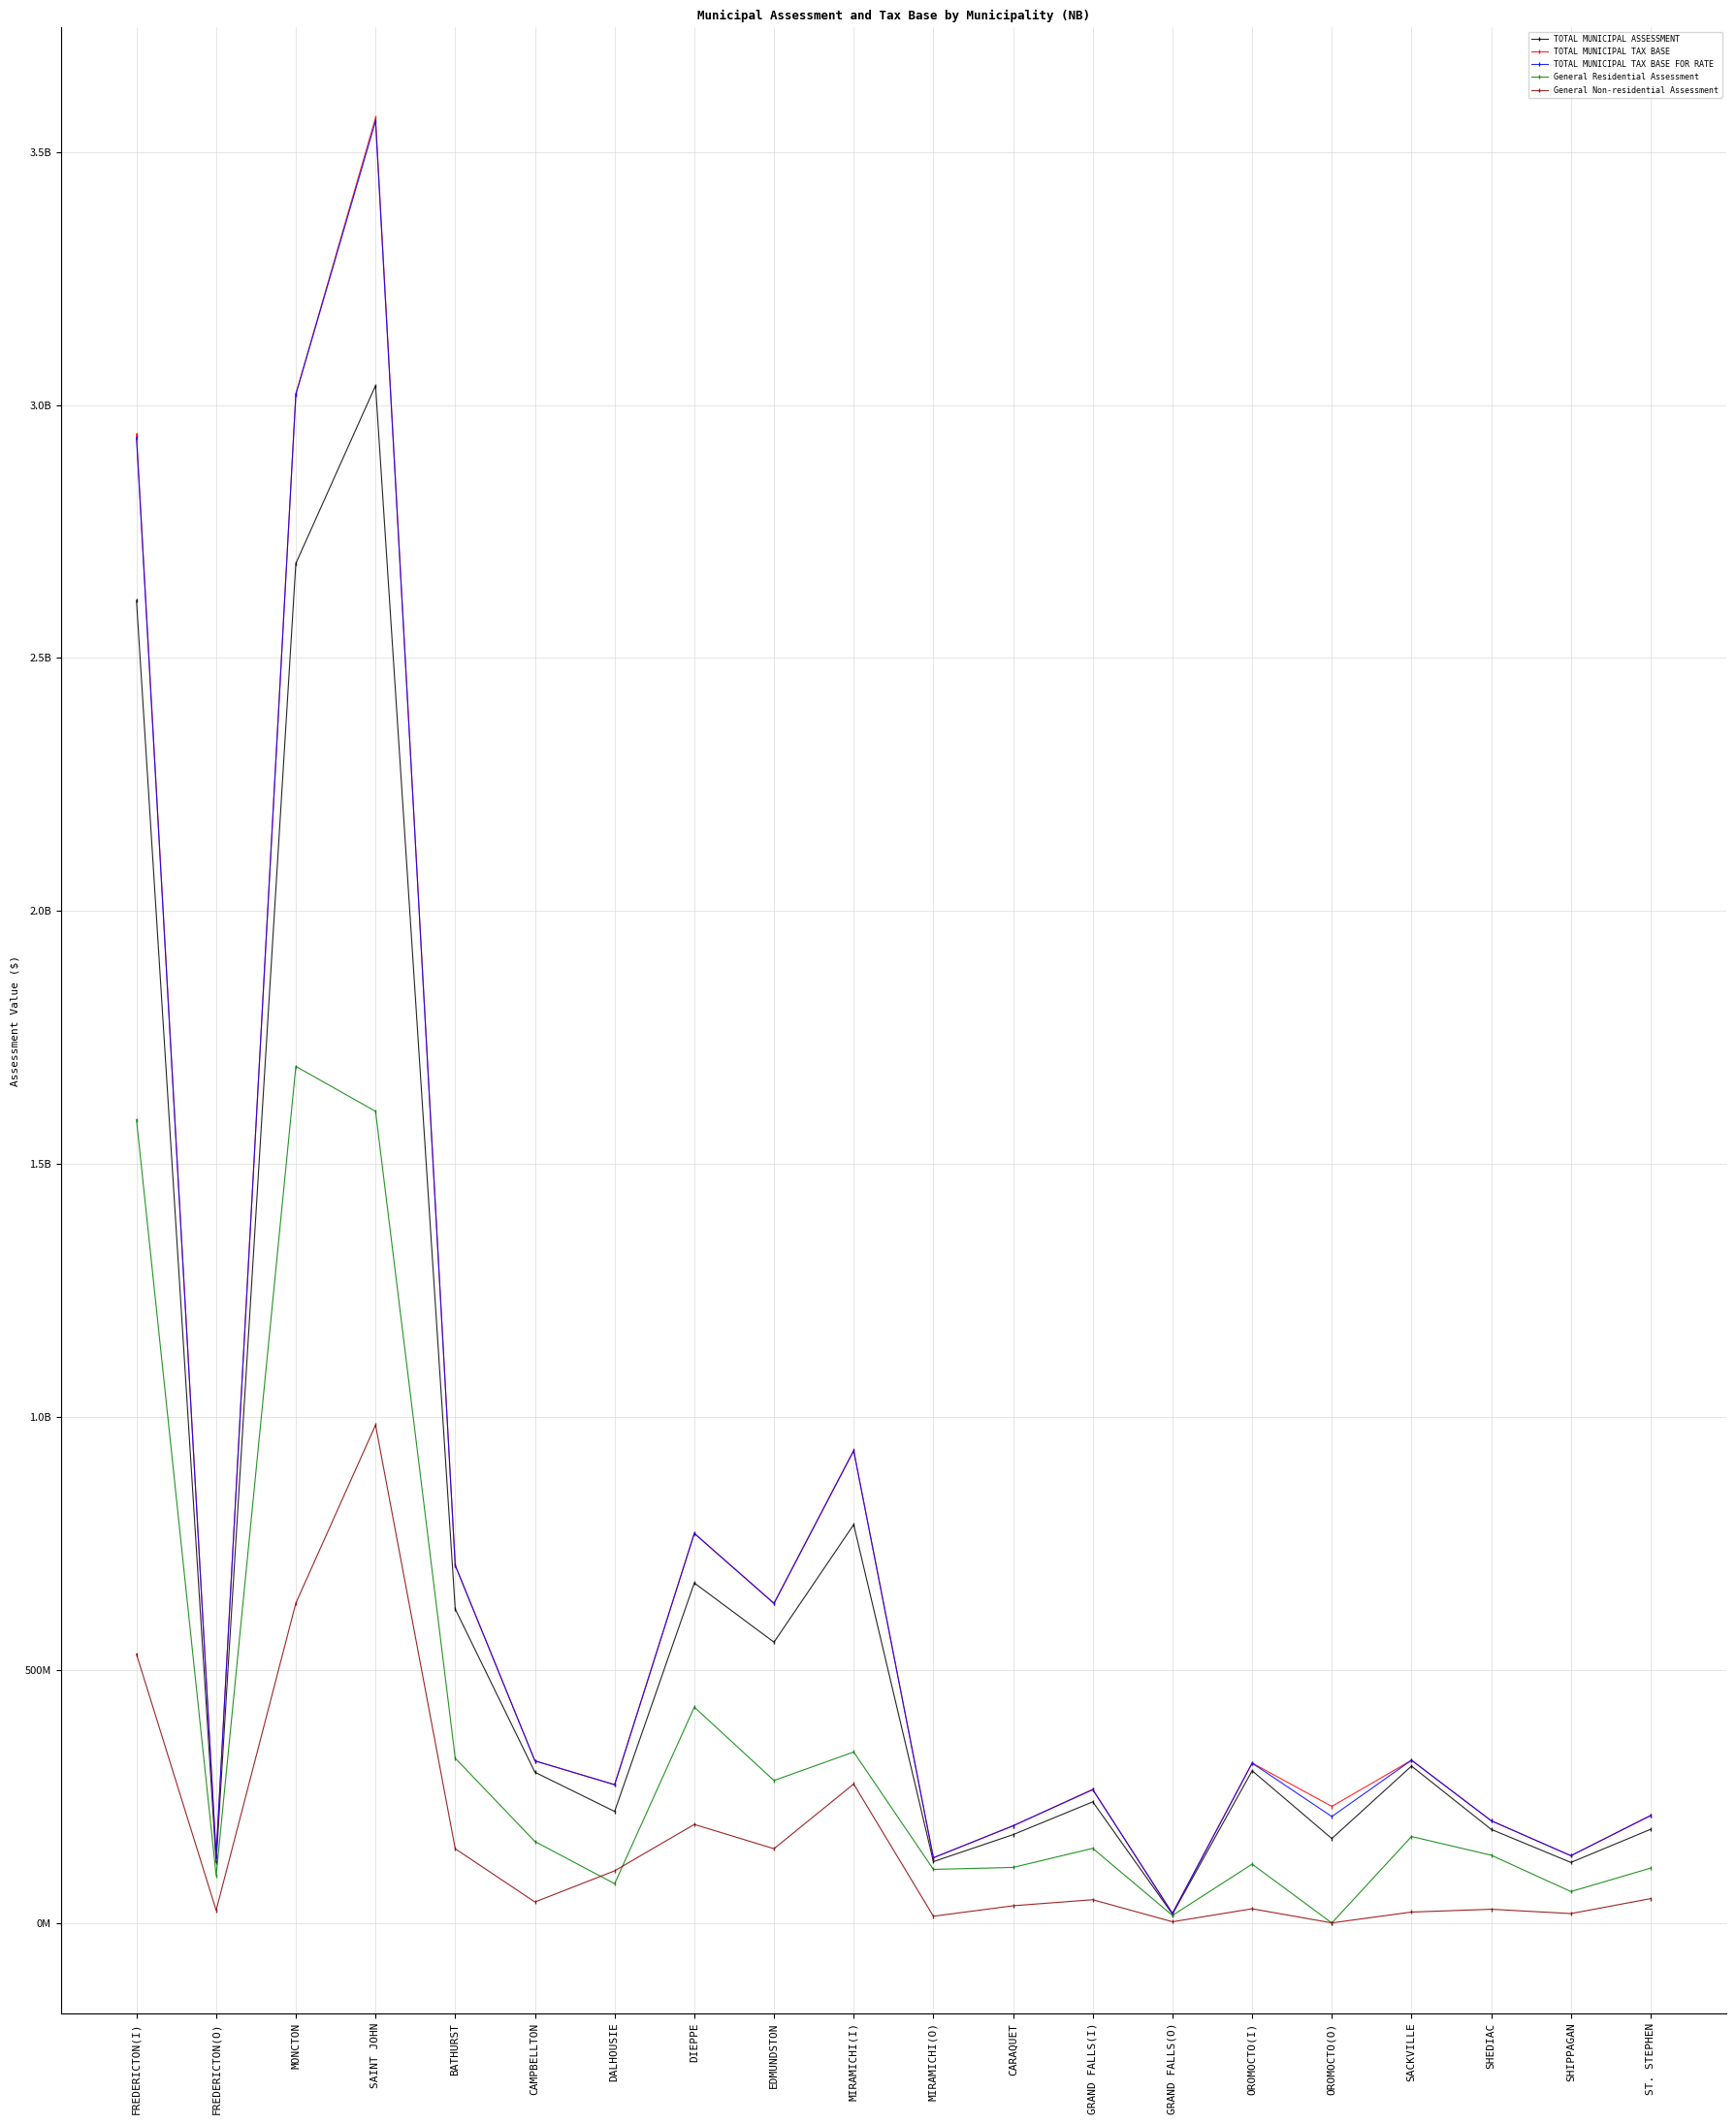

What are all the series names shown in the legend?

TOTAL MUNICIPAL ASSESSMENT, TOTAL MUNICIPAL TAX BASE, TOTAL MUNICIPAL TAX BASE FOR RATE, General Residential Assessment, General Non-residential Assessment